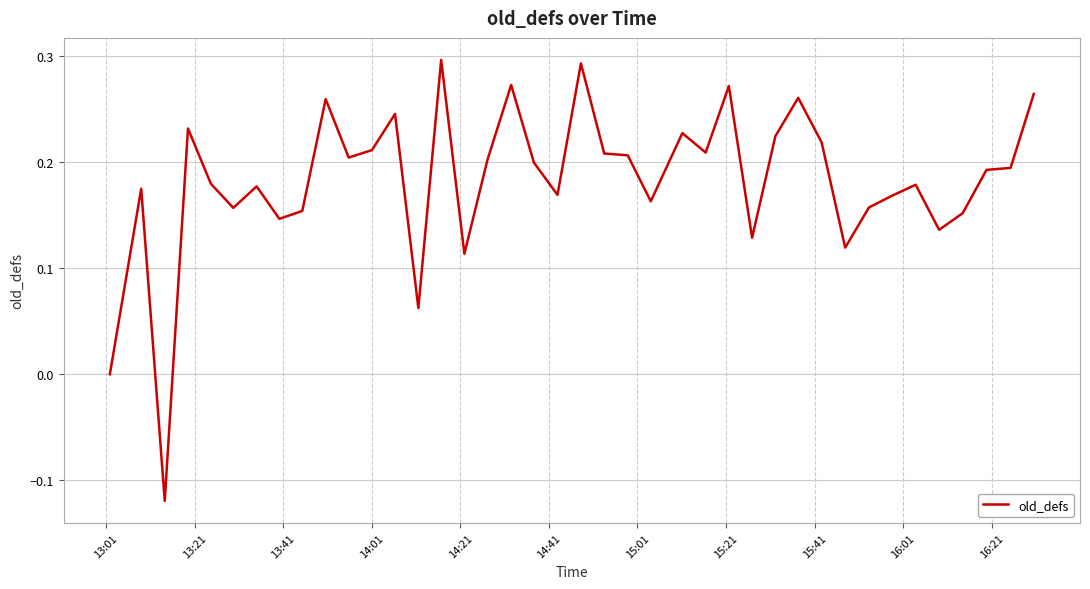

Does the chart have visible grid lines?

Yes